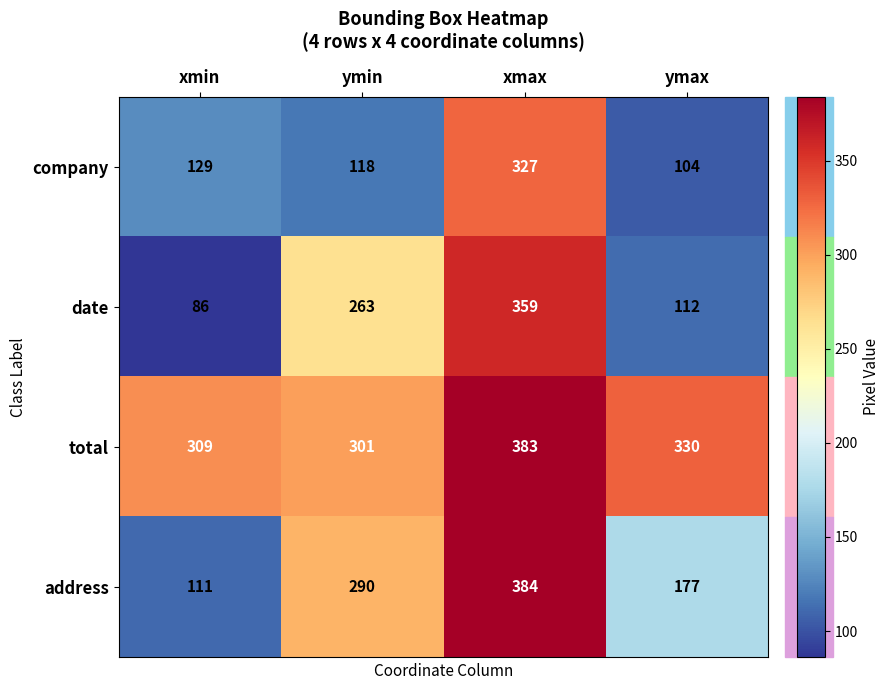

What is the greatest value displayed?

384